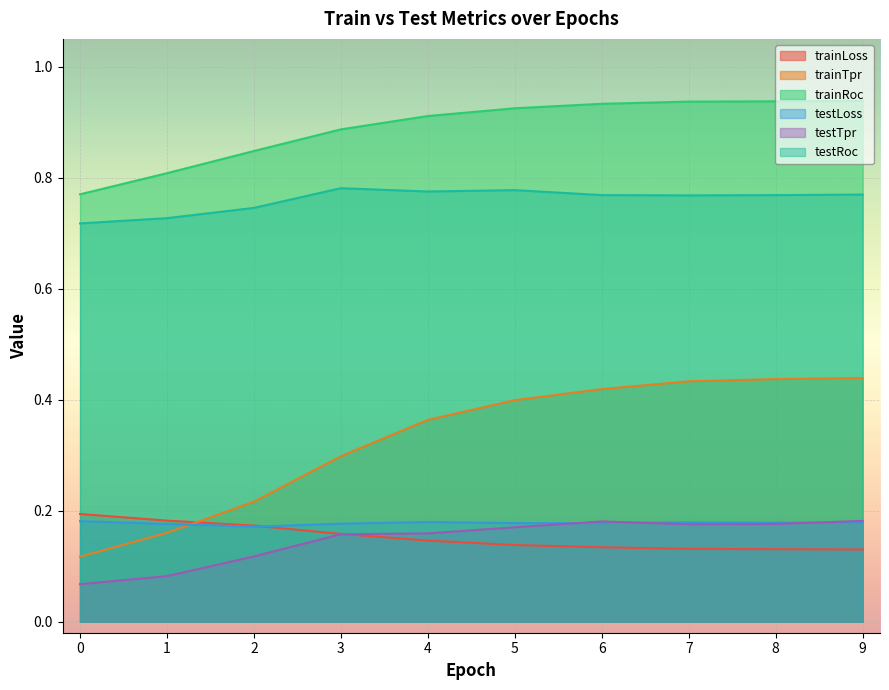

The value of testRoc at 6 is 1.1. True or false?

False